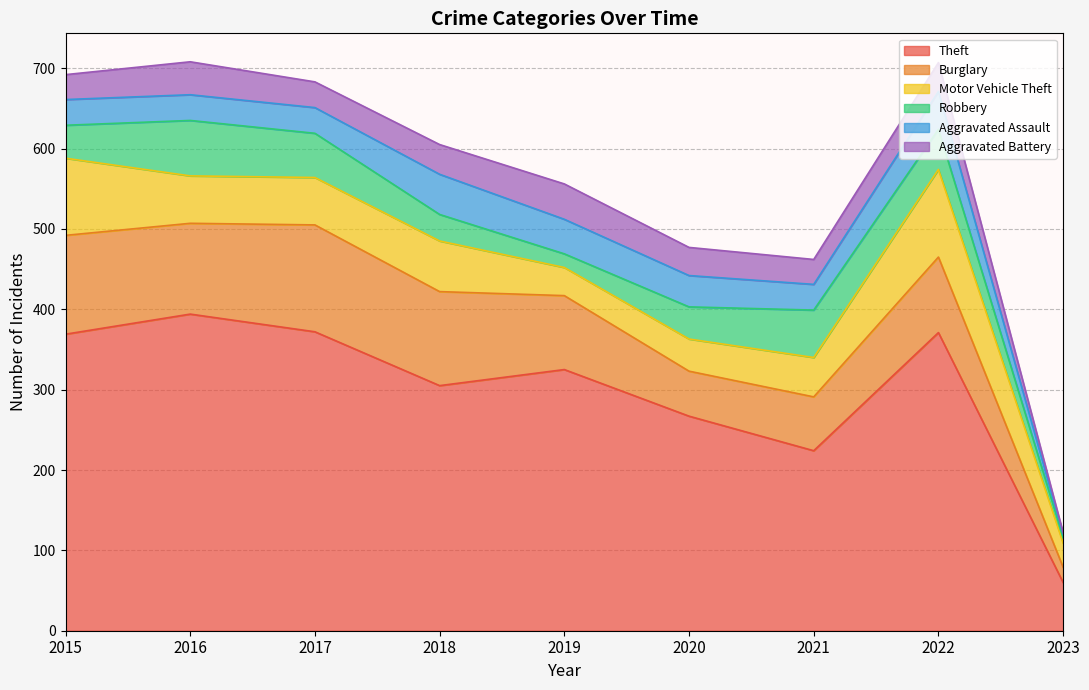

At which label does Aggravated Battery reach its peak?

2019